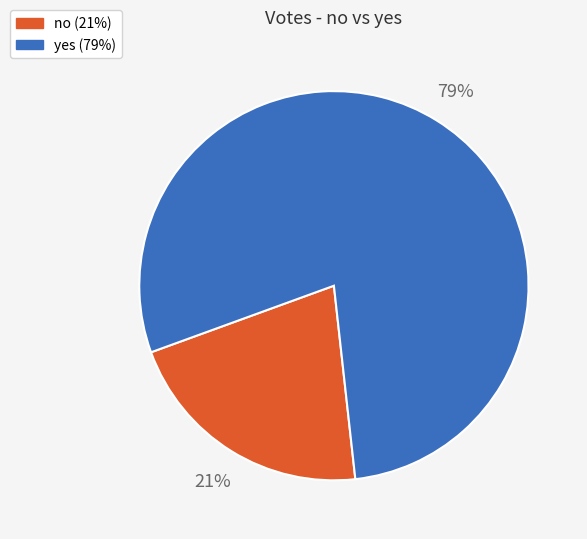

Does yes represent more than half of the total?

Yes